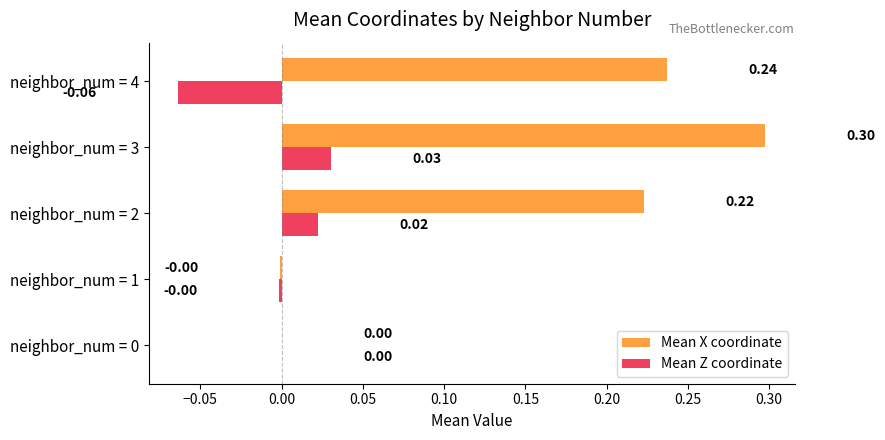

Which series changed the most between neighbor_num = 0 and neighbor_num = 3?

Mean X coordinate